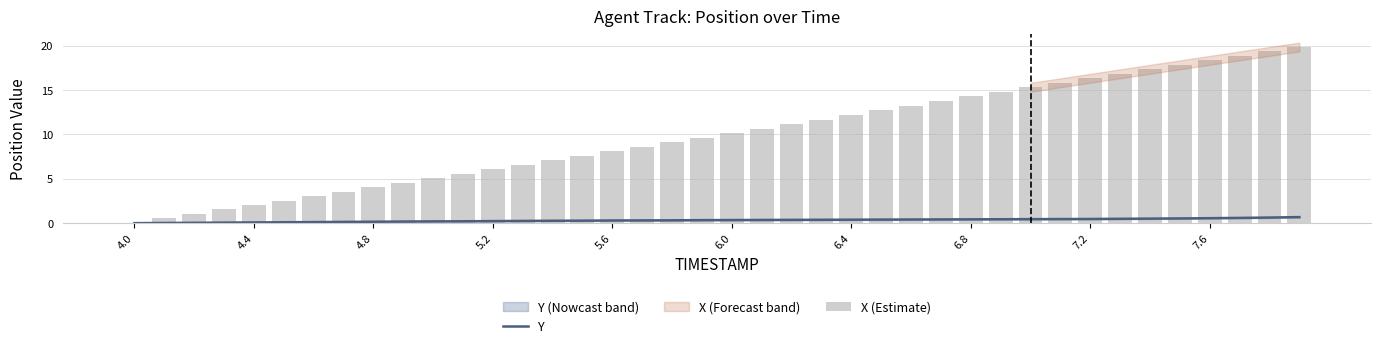

True or false: Y has a value of 0.5 at 7.2.

True